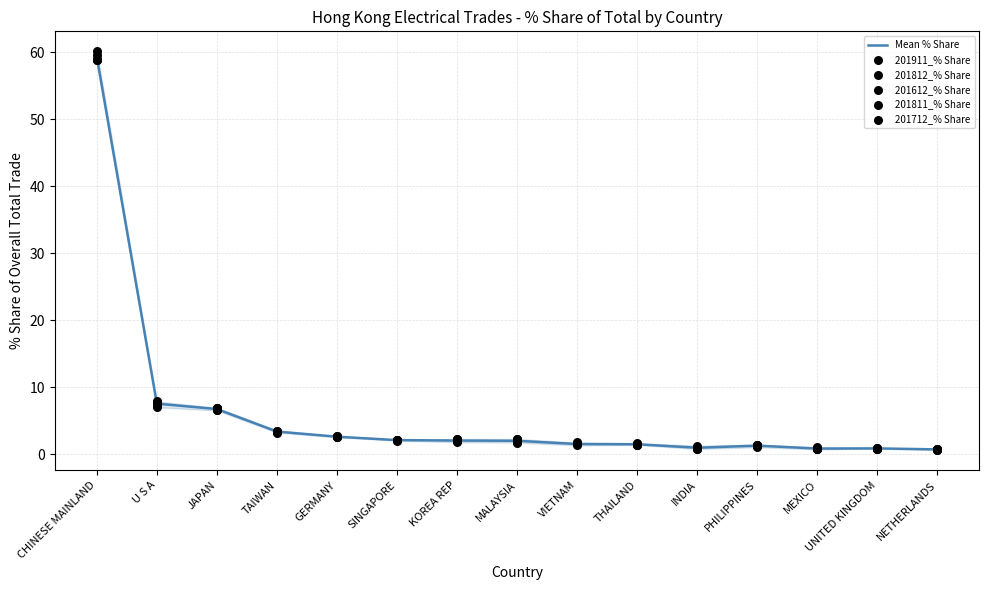

At which category is the sum across all series the highest?

CHINESE MAINLAND